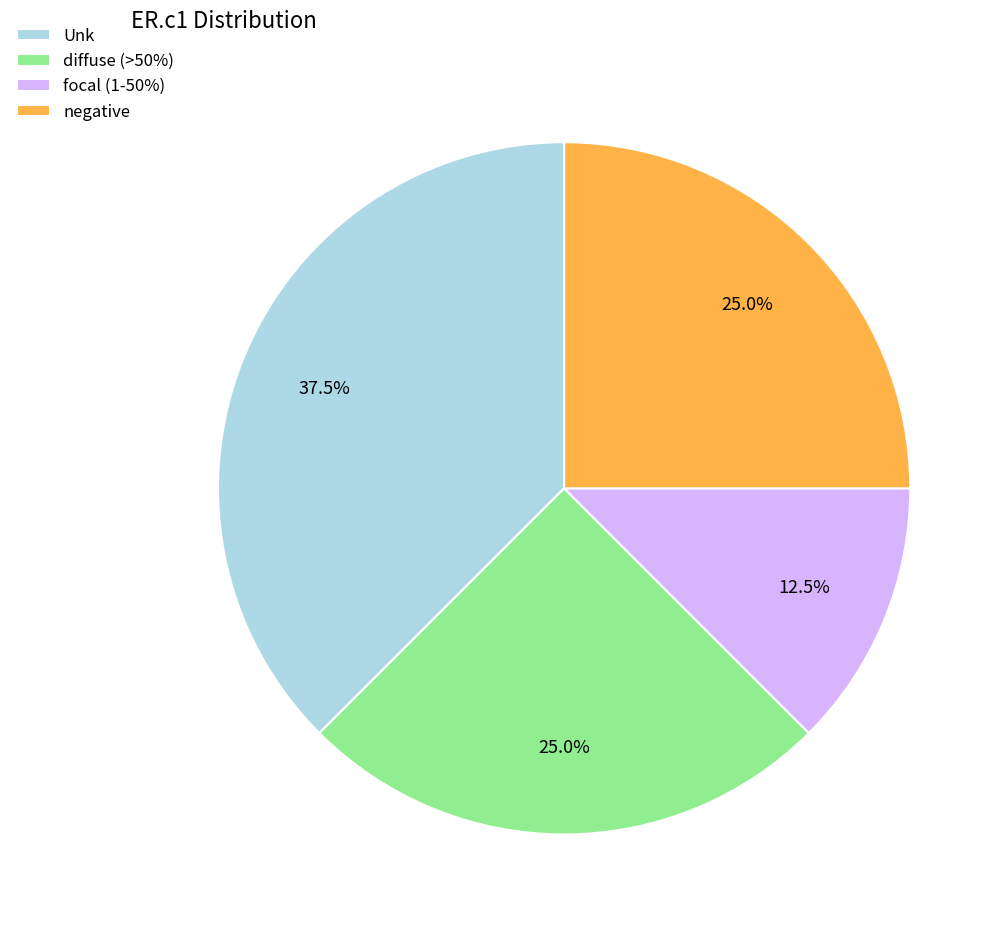

Is there any slice that represents more than half of the pie?

No